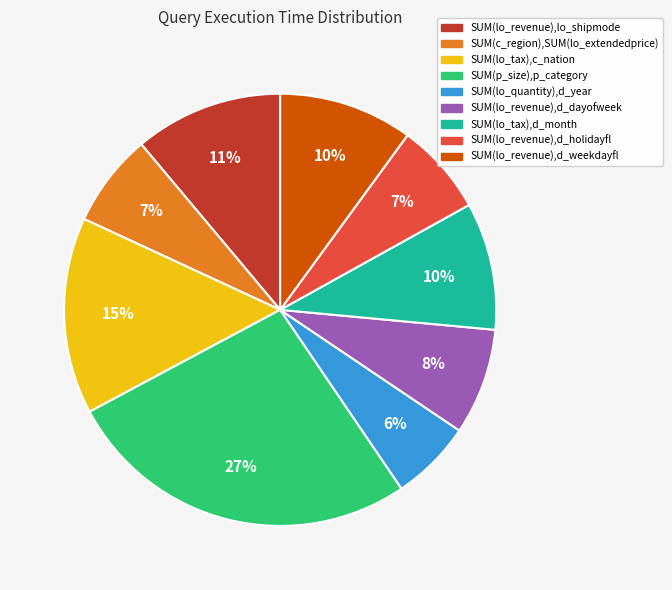

Combined, do SUM(lo_revenue),d_weekdayfl and SUM(p_size),p_category account for over 50%?

No